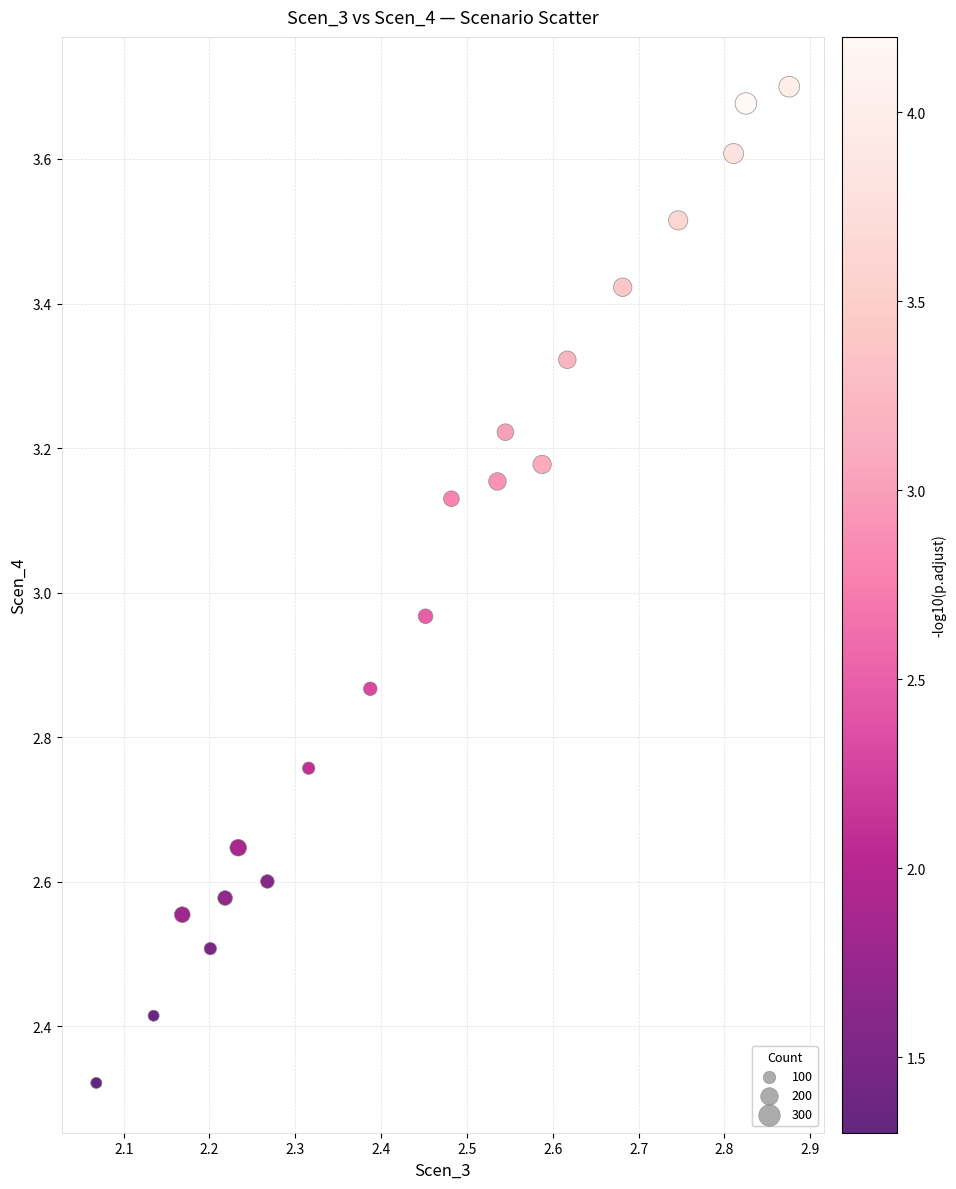

What is the range of Y values (max minus min)?

1.4